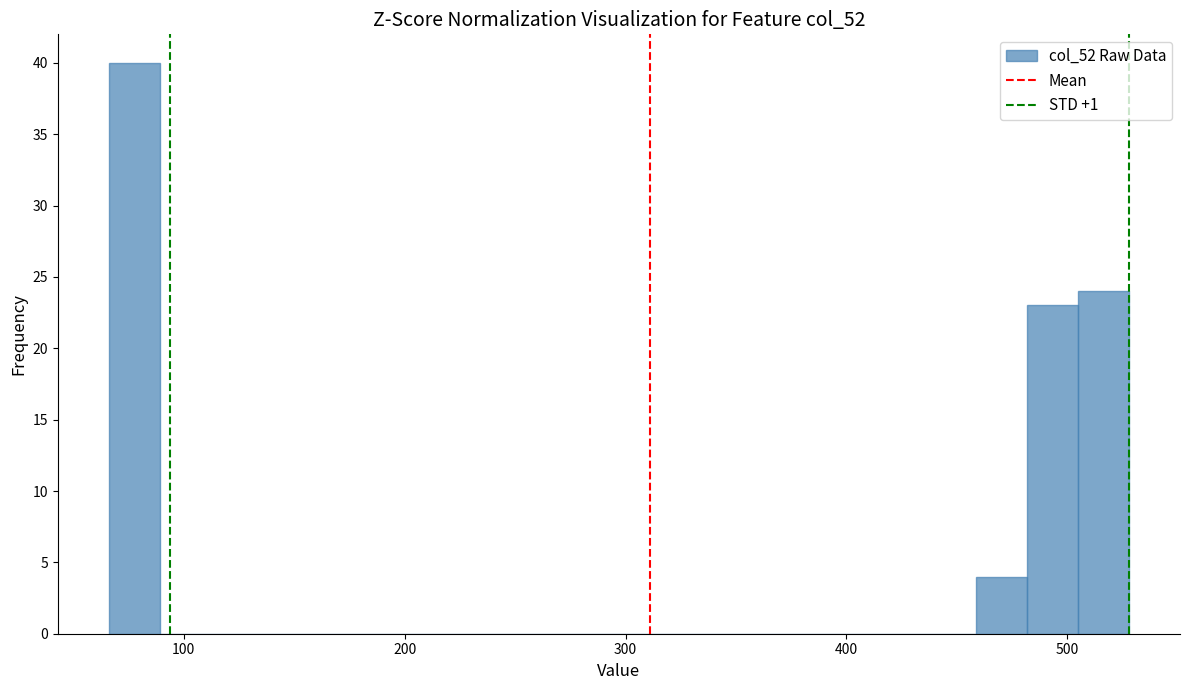

Read against the x-axis, roughly where is the centre of the tallest bar?

80